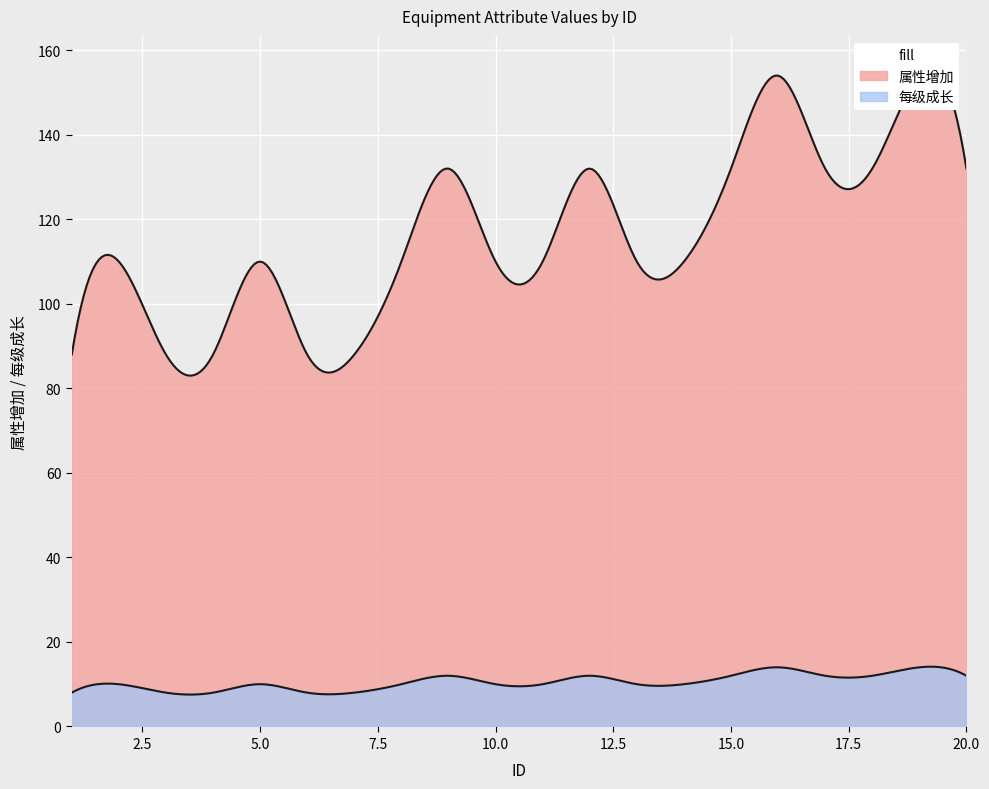

Which category has the lowest value in the 每级成长 series?

1